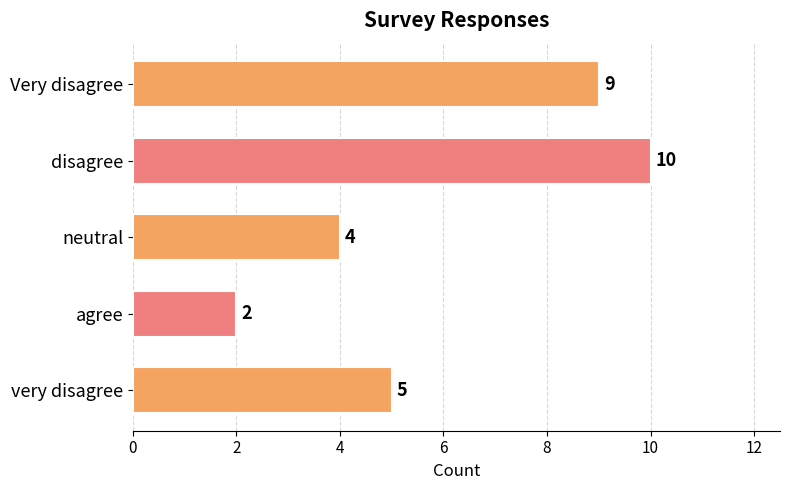

Are the bars horizontal?

Yes